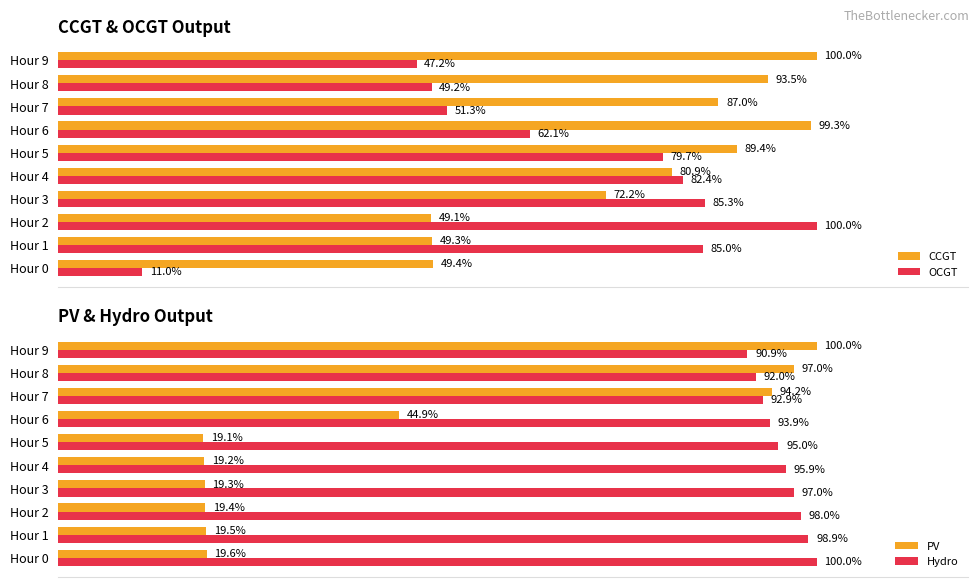

Is the value of OCGT at Hour 3 greater than the value of CCGT at Hour 6?

No